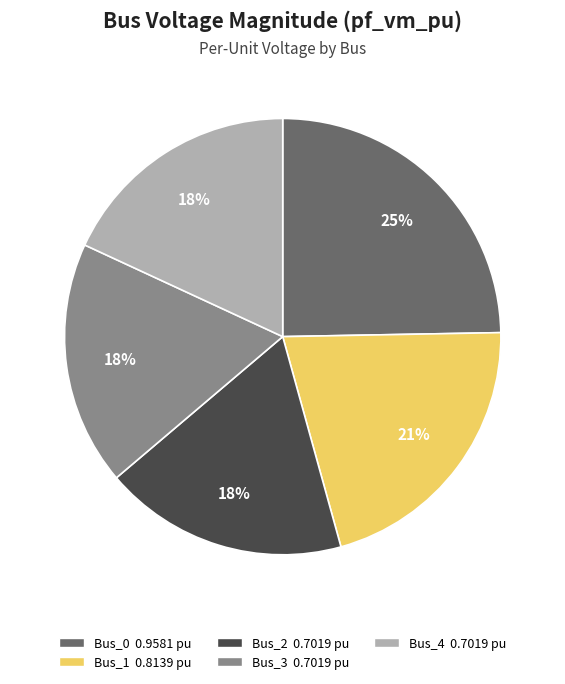

What percentage is the Bus_2 slice, to the nearest percent?

18%